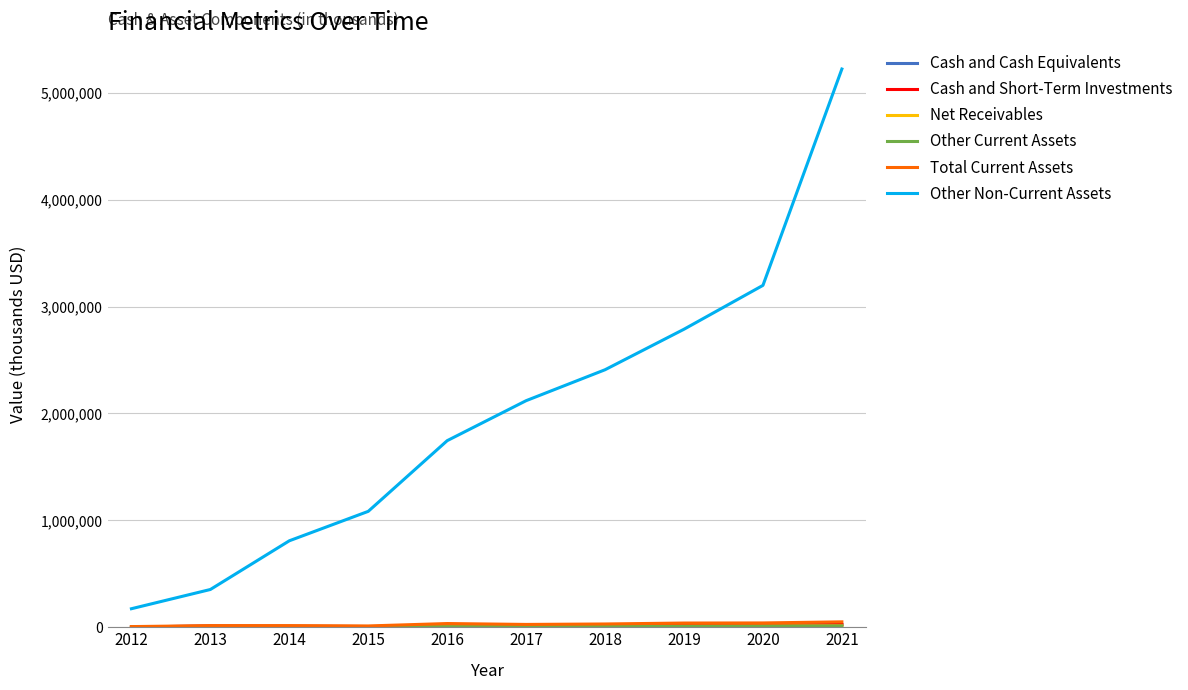

Reading left to right, list all the values displayed in this chart.

Cash and Cash Equivalents: 2769	11196	9009	6665	12570	13366	13181	20558	18723	25013
Cash and Short-Term Investments: 2769	11196	9009	6665	12570	13366	13181	20558	18723	25013
Net Receivables: 378	594	3173	1325	3592	4453	10002	10347	11533	13134
Other Current Assets: 3021	3291	3137	4198	4646	6990	7448	8480	10077	12414
Total Current Assets: 6168	15081	15319	12188	34745	26364	30631	39385	40333	50561
Other Non-Current Assets: 173287	353212	808759	1084172	1745344	2119474	2408886	2787810	3198065	5221904